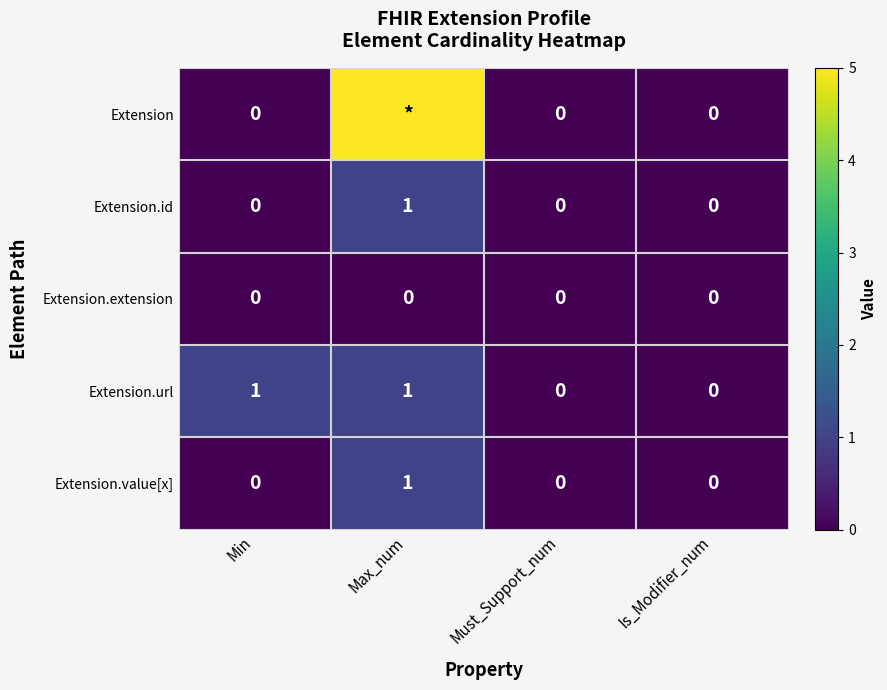

How many Extension.value[x] values are between 0 and 1?

4